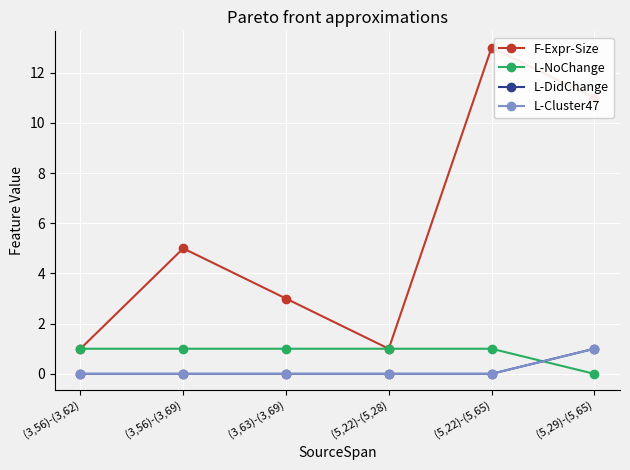

Does the chart have visible grid lines?

Yes